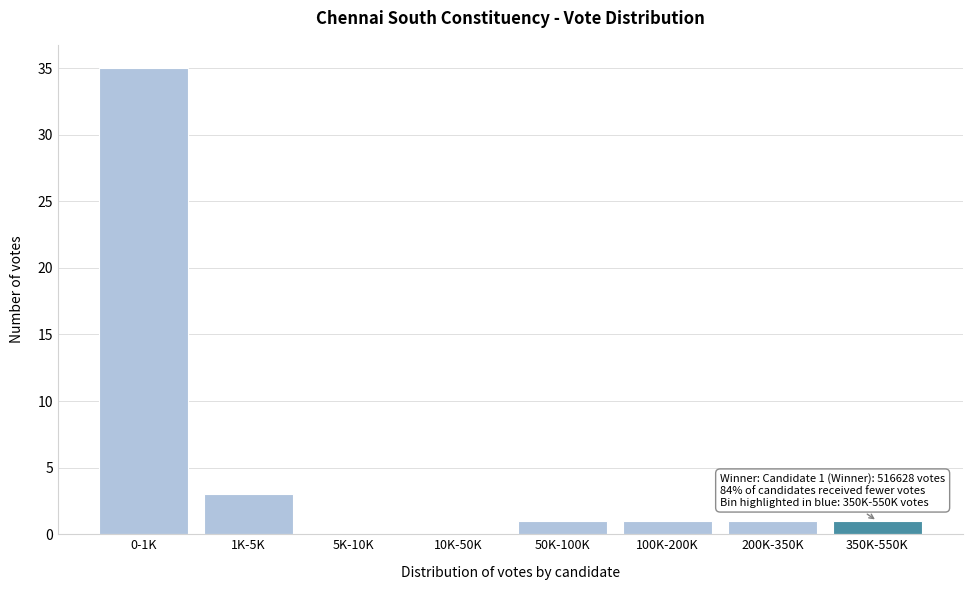

Reading left to right, what are all the values shown in this chart?

0-1K=35	1K-5K=3	5K-10K=0	10K-50K=0	50K-100K=1	100K-200K=1	200K-350K=1	350K-550K=1